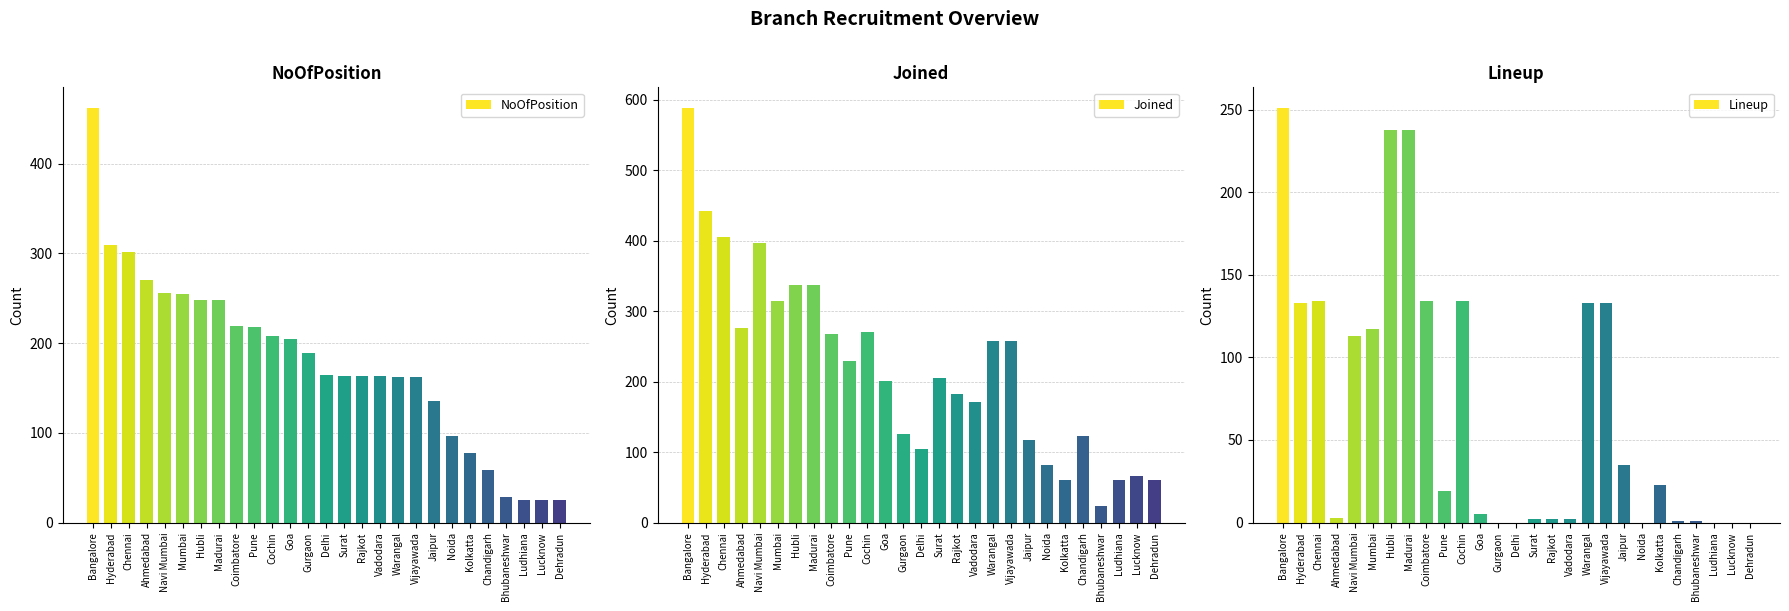

Which category has the highest value in the Joined series?

Bangalore